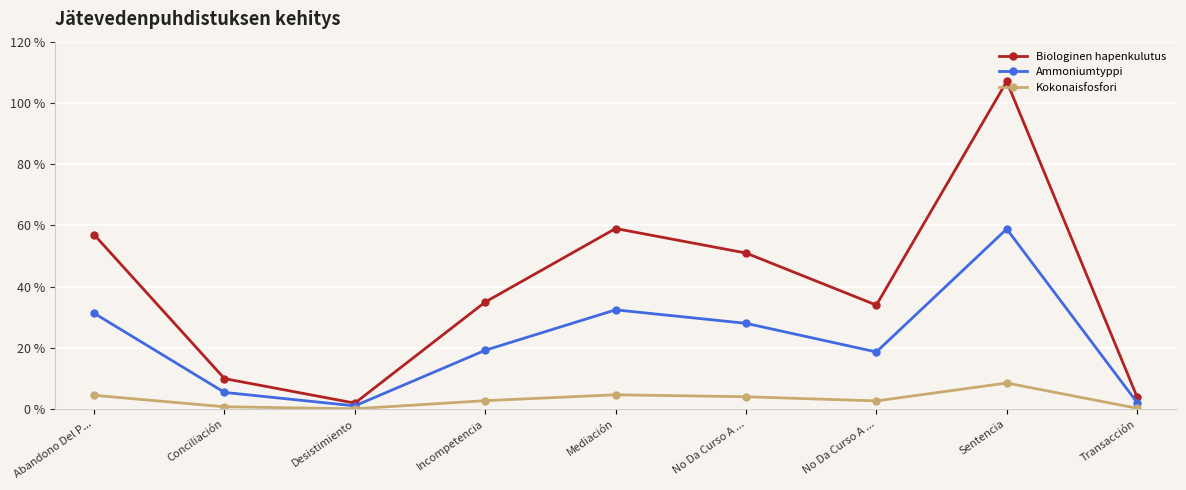

True or false: Kokonaisfosfori and Ammoniumtyppi cross at least once.

False